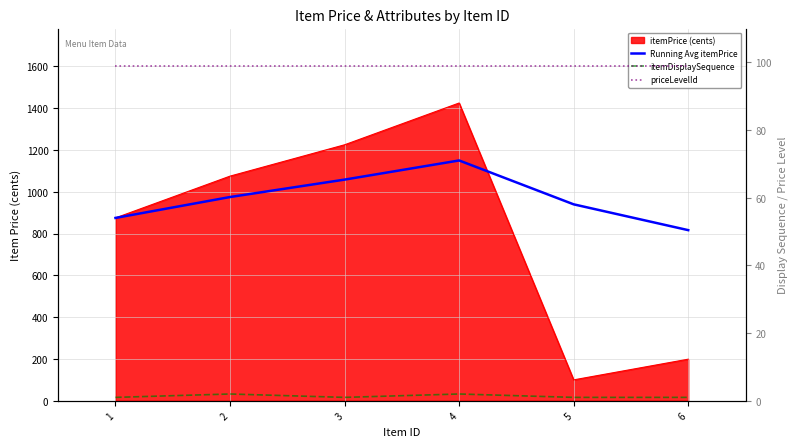

What is the value of the Running Avg itemPrice point at the 1st from the left?

875.0